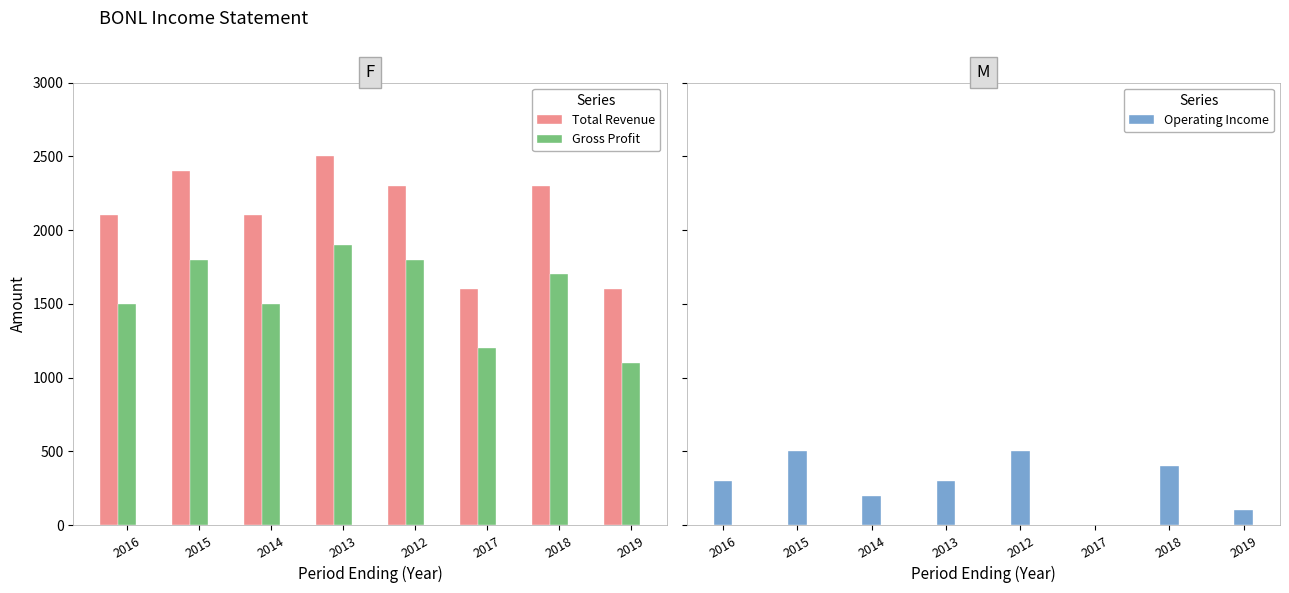

List the series in order of their peak value, highest first.

Total Revenue, Gross Profit, Operating Income